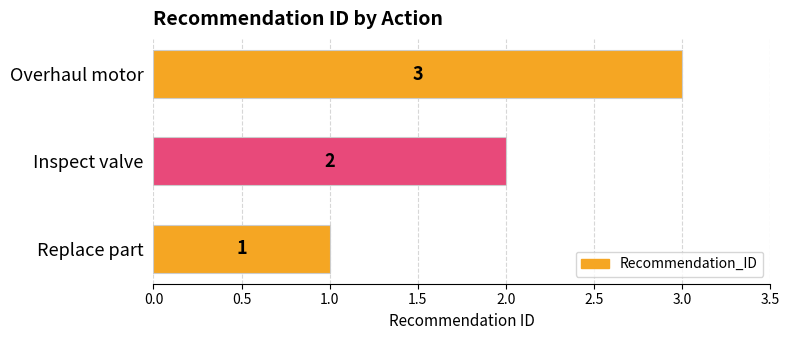

Between Replace part and Overhaul motor, which is larger?

Overhaul motor